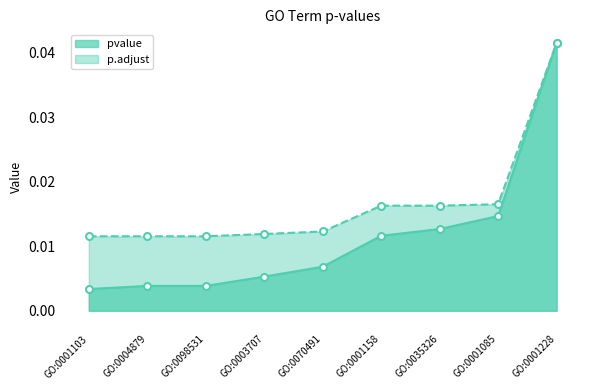

Which label corresponds to the largest value in the chart?

GO:0001228